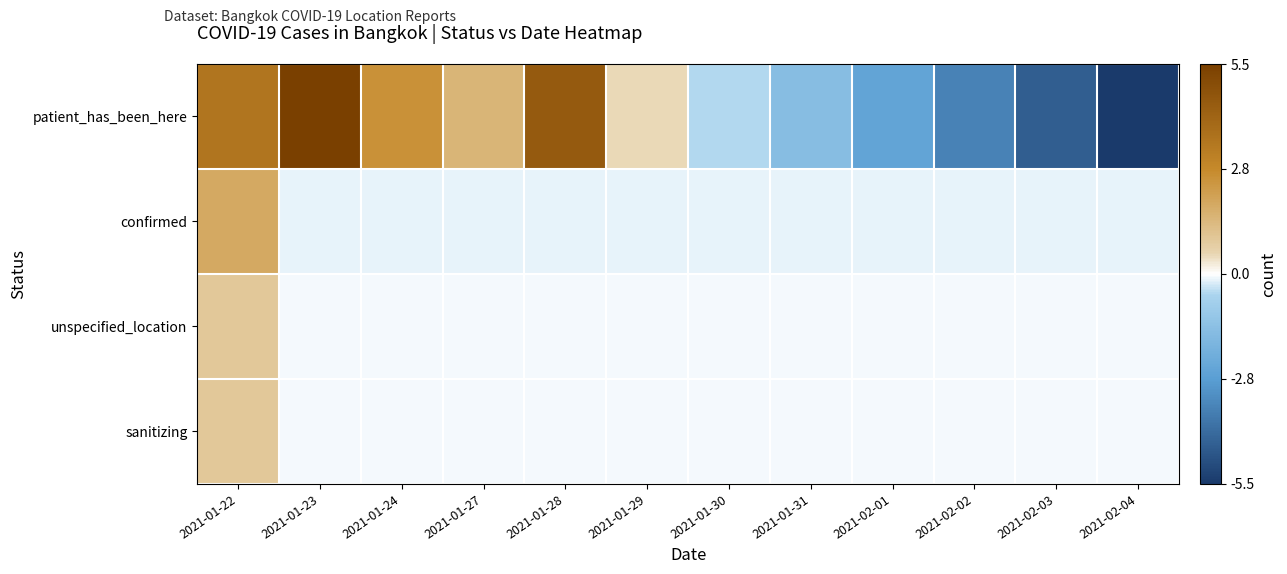

Between 2021-01-31 and 2021-01-24, which is larger?

2021-01-24